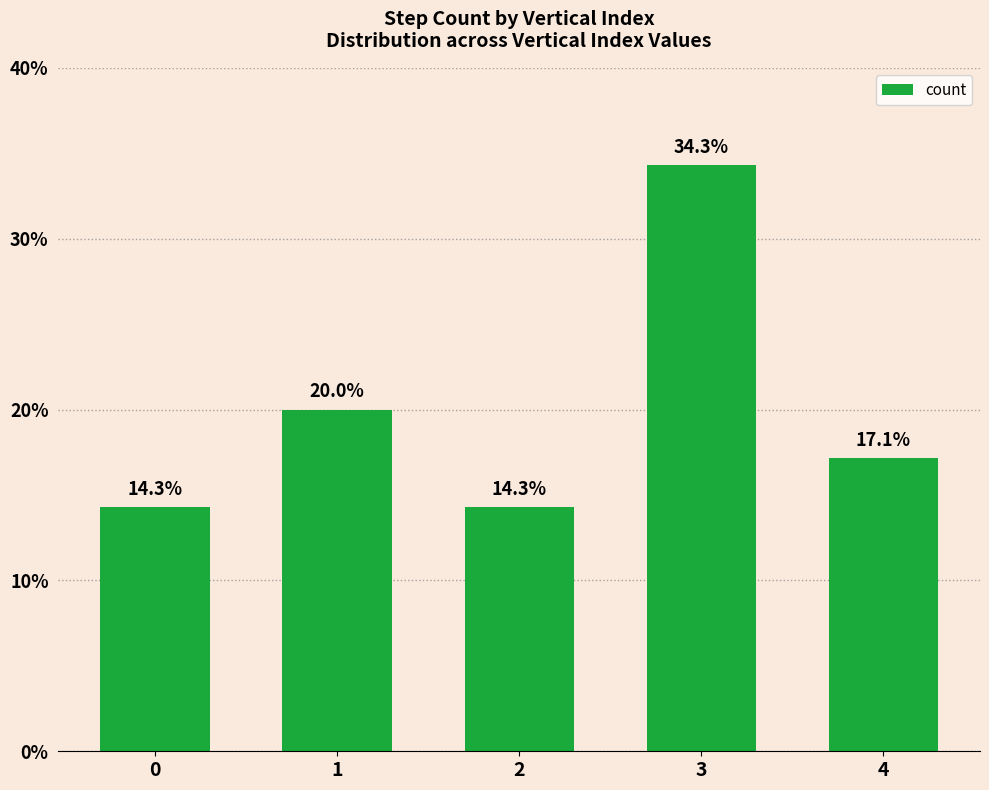

How many values exceed 17?

3